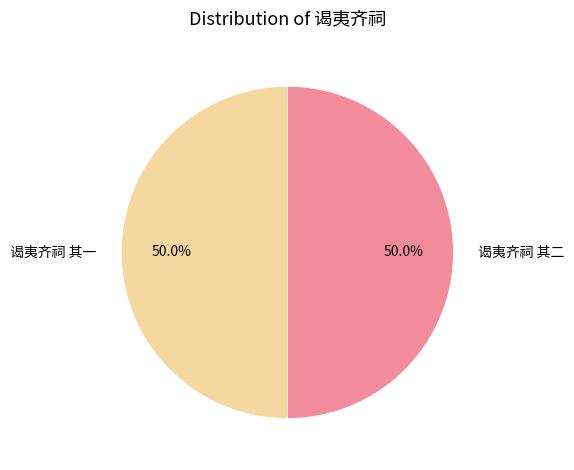

Combined, what portion of the pie is 谒夷齐祠 其一 and 谒夷齐祠 其二?

100.0%